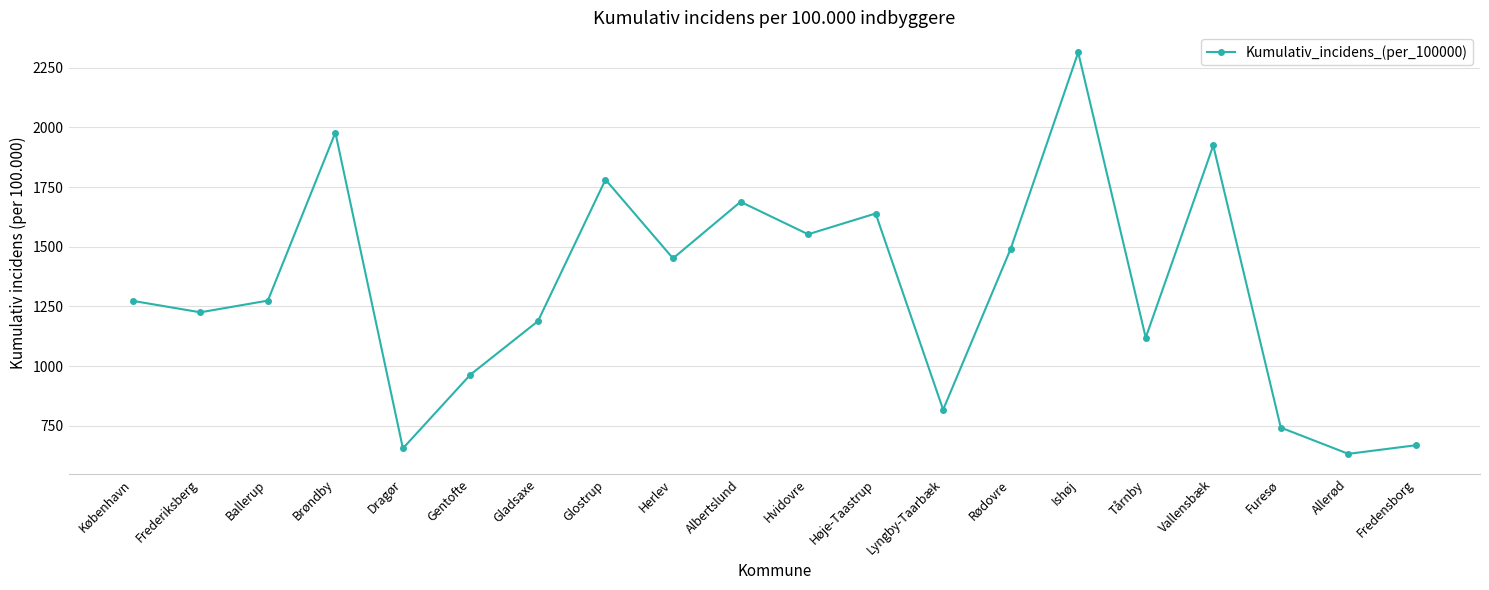

What is the ratio of the value at København to the value at Glostrup?

0.7